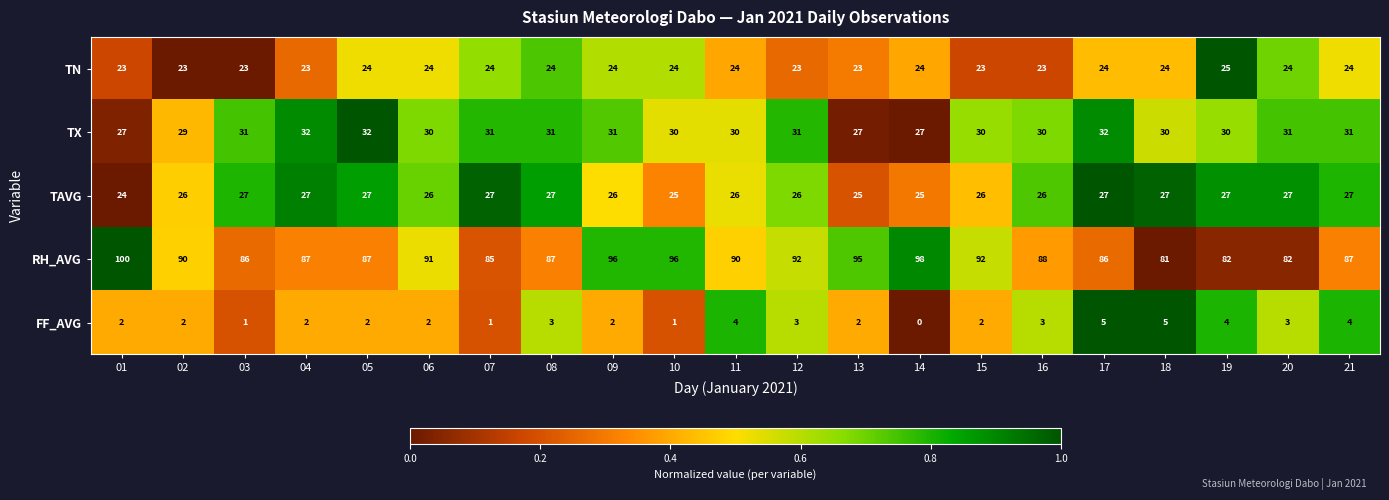

What is the sum of all RH_AVG values?

1878